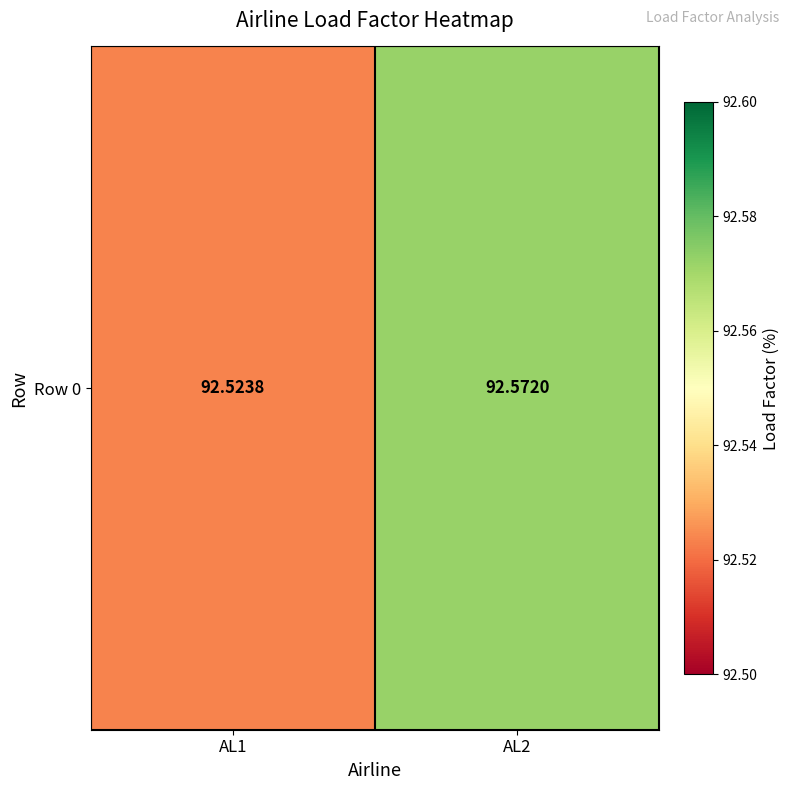

How many series are shown in this chart?

1